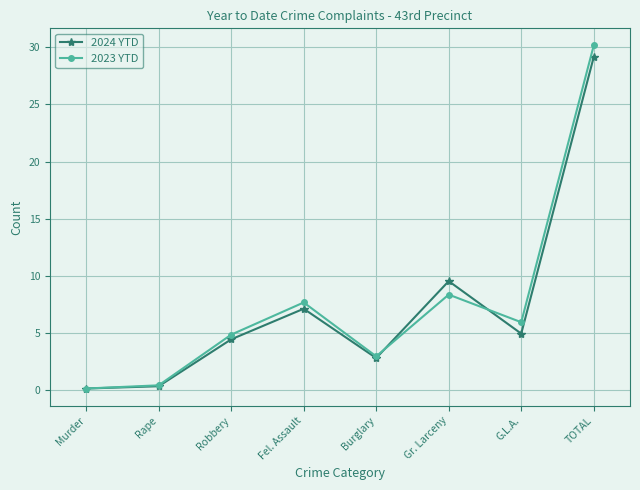

How many data points does each series have?

8